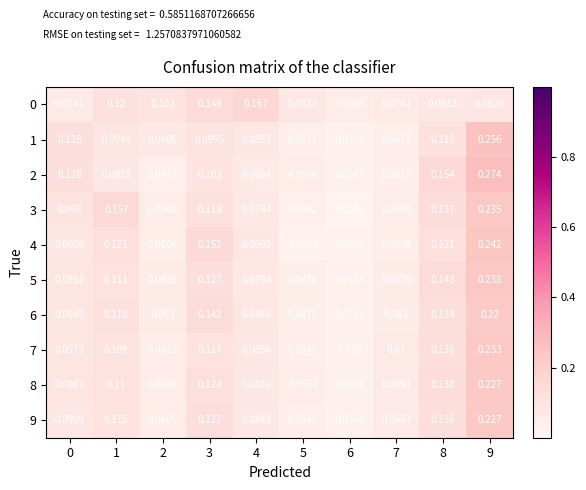

Is the value of 7 at 3 greater than the value of 4 at 1?

No